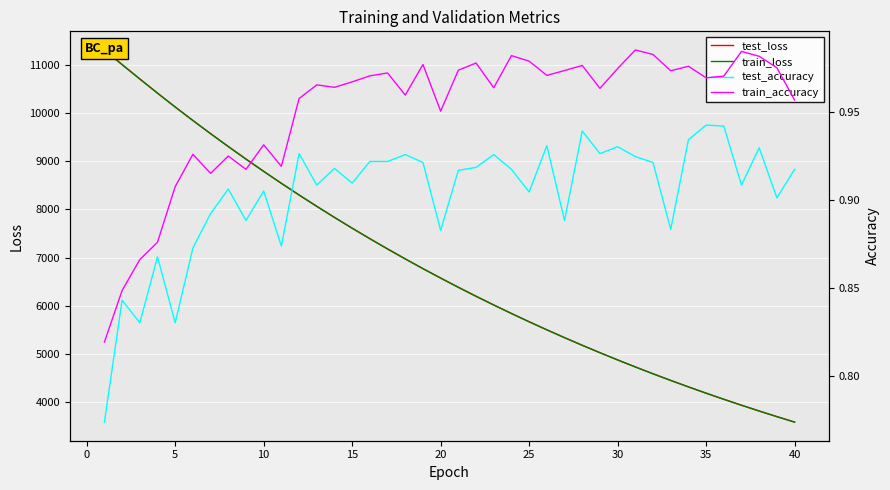

What is the difference between the second highest and second lowest values in the test_loss series?

7304.6